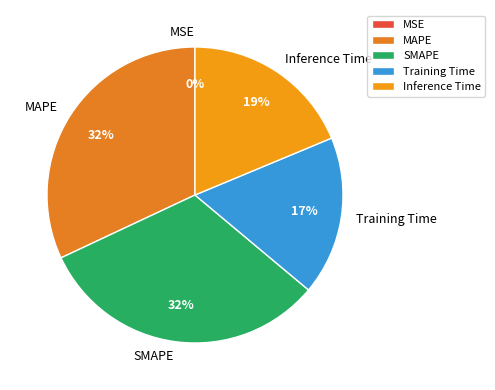

True or false: Inference Time accounts for 5% of the total.

False